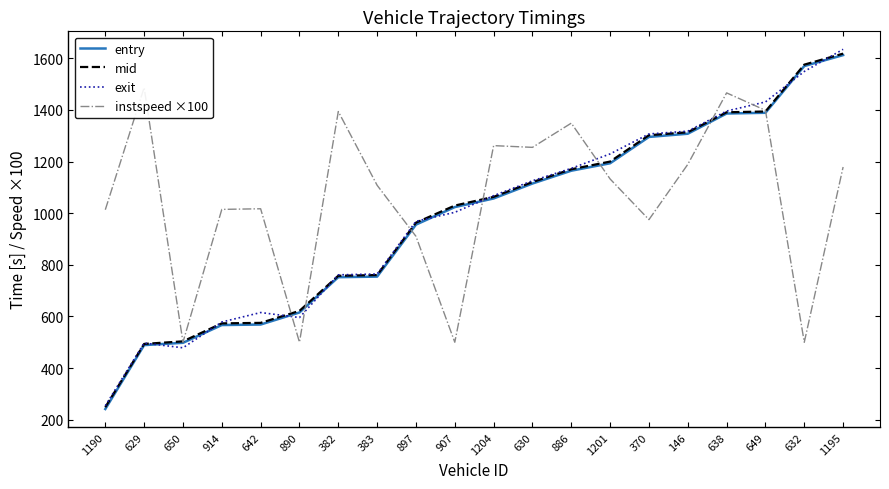

What is the label of the 7th point from the right?

1201